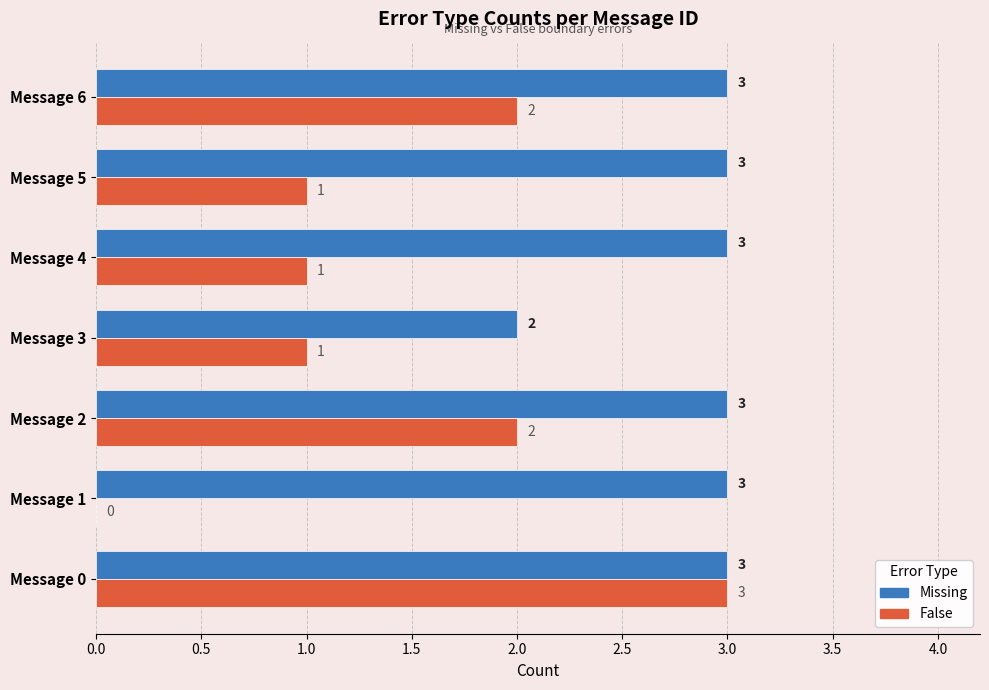

Between Message 0 and Message 1, which series saw the biggest shift?

False